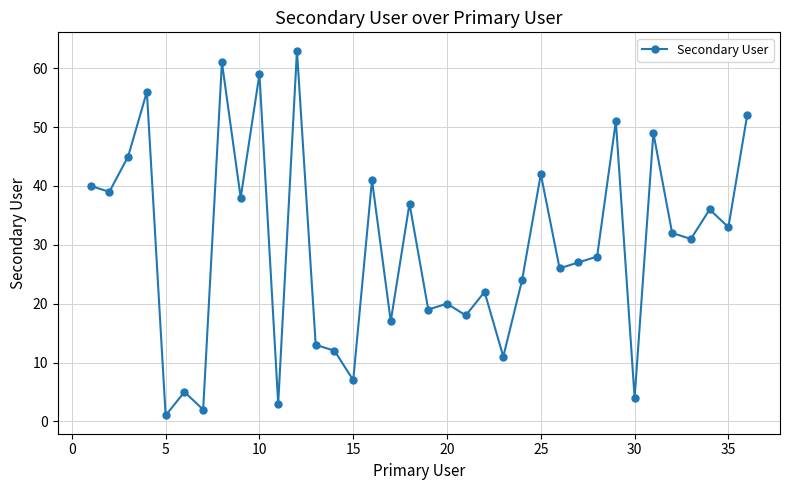

What is the greatest value displayed?

63